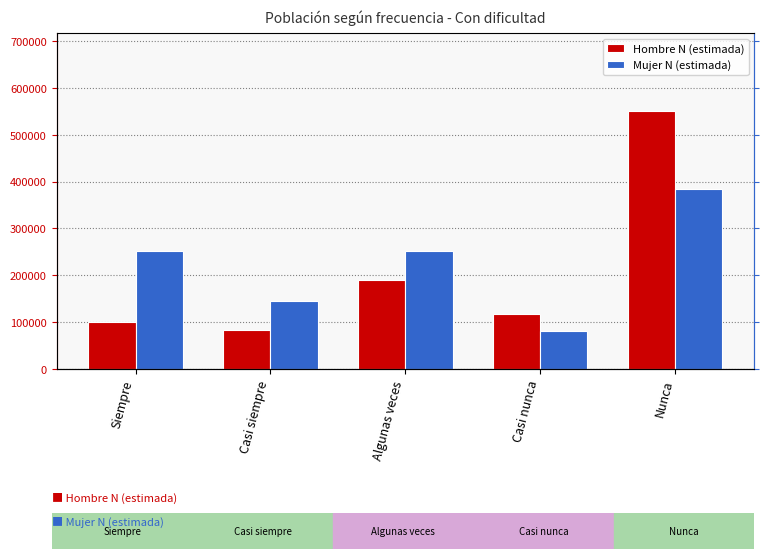

The Mujer N (estimada) series shows 251489 at Algunas veces. True or false?

True